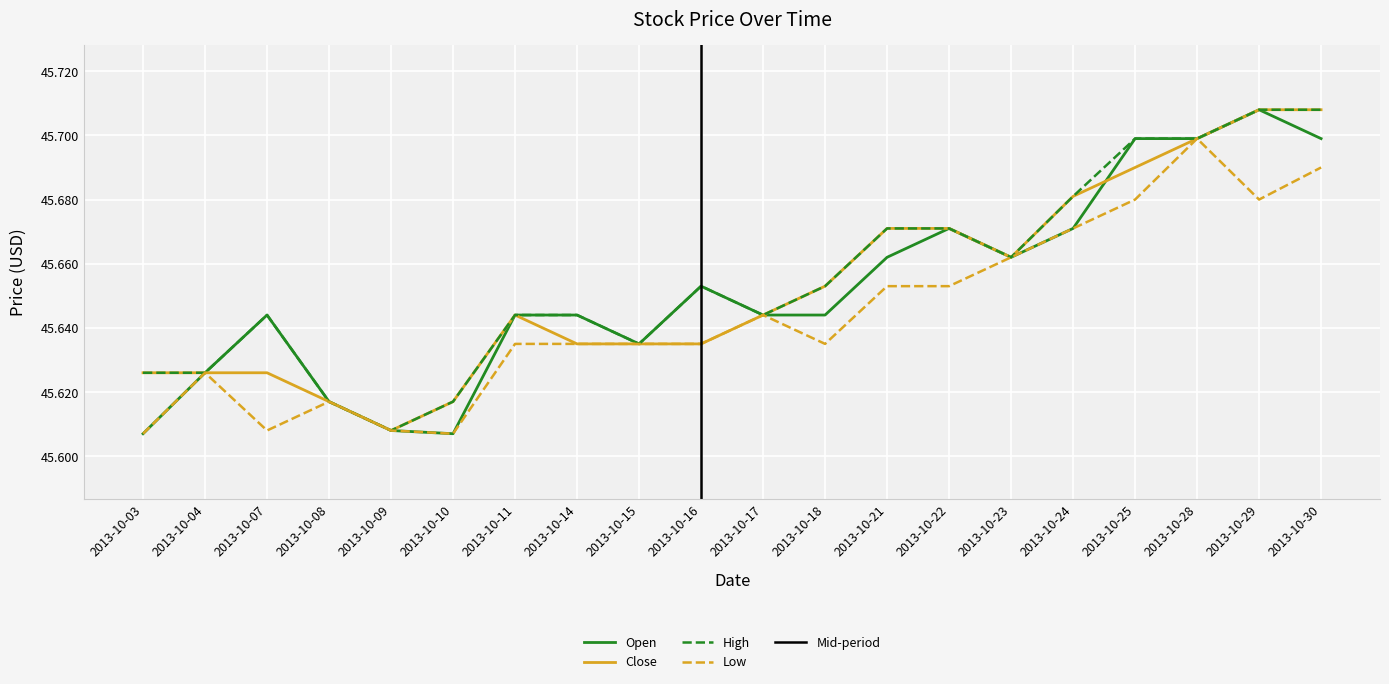

Which series has the largest total across all categories?

High